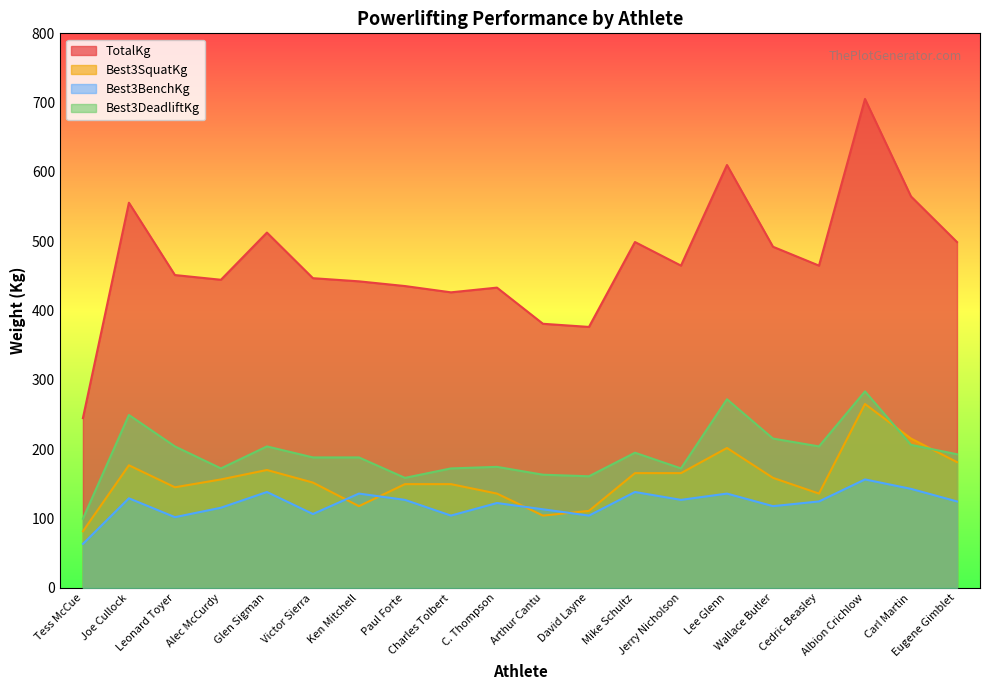

What is the sum of the Best3SquatKg values at Carl Martin and Arthur Cantu?

319.8